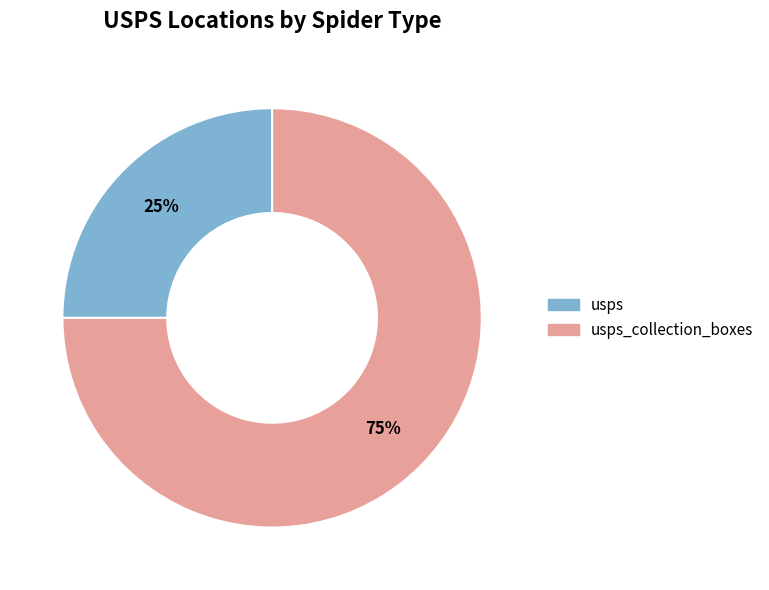

Do usps and usps_collection_boxes together represent more than half of the pie?

Yes